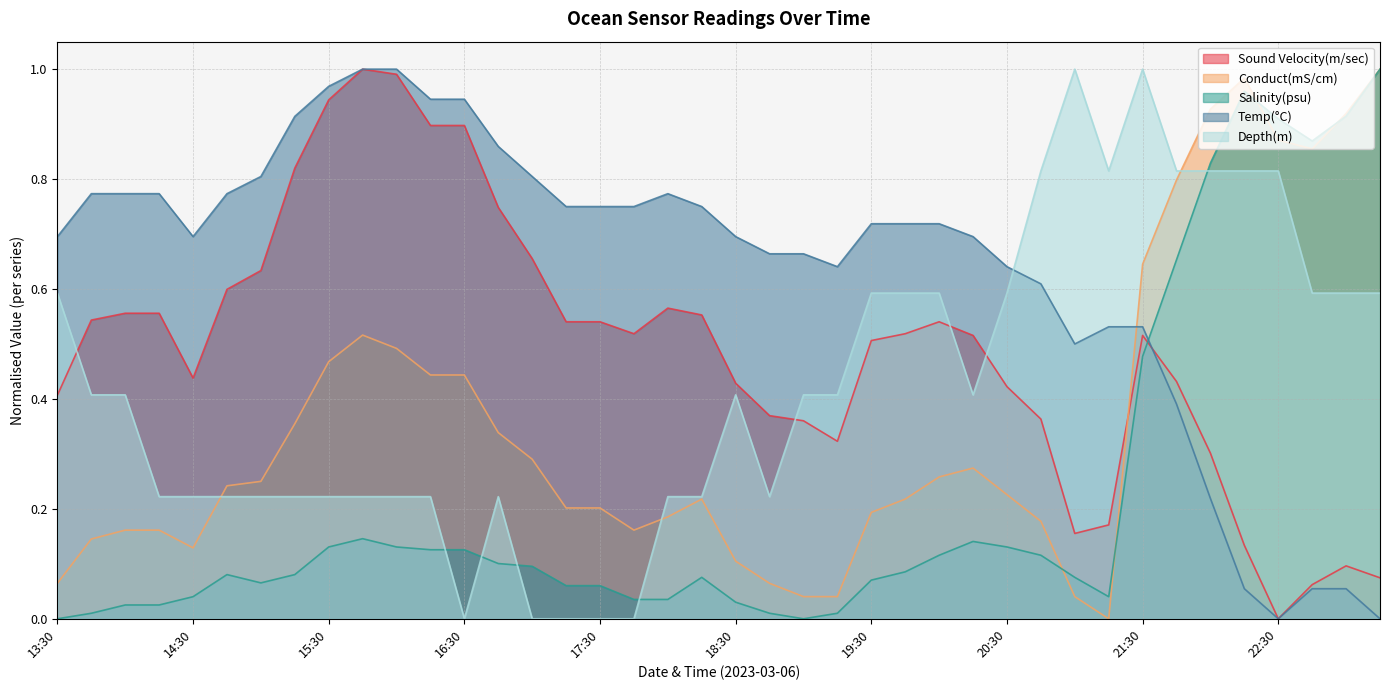

What is the sum of all Salinity(psu) values?

8.9